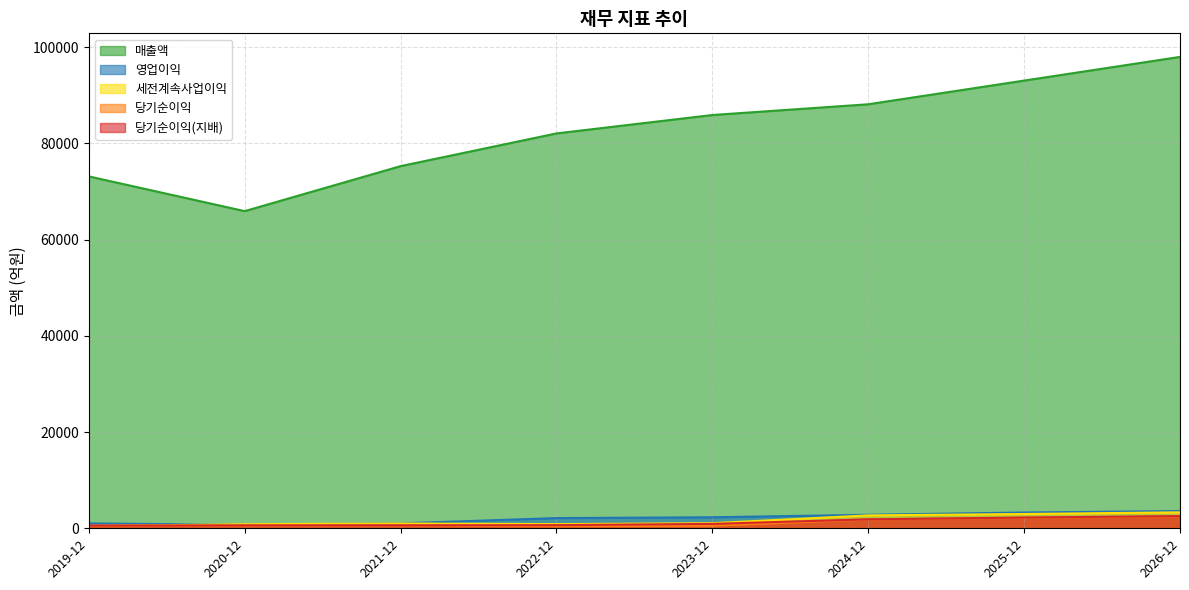

True or false: 매출액 and 당기순이익 cross at least once.

False